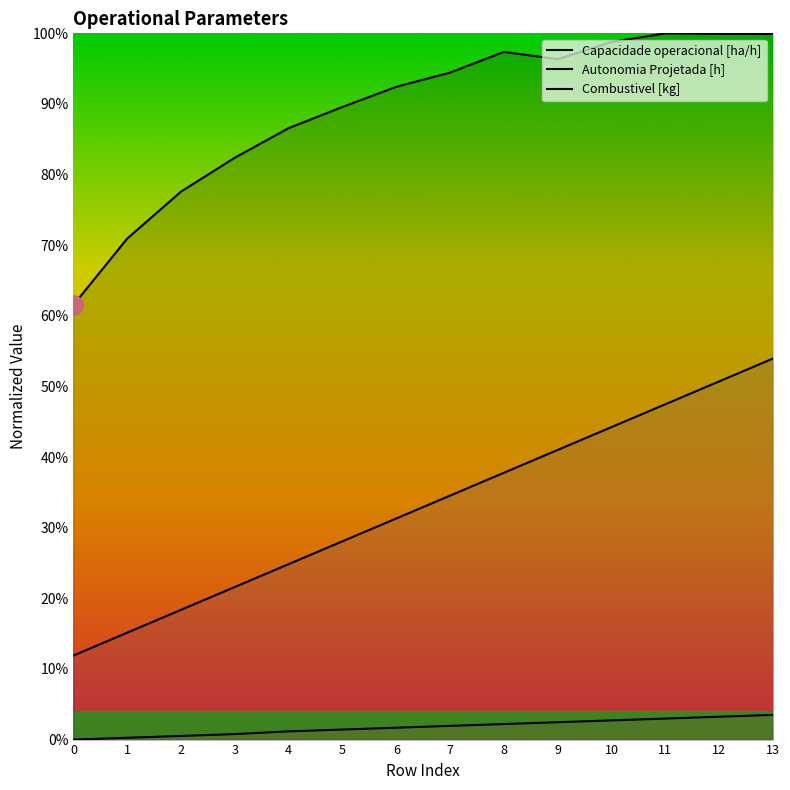

What is the total value across all series at 6?

1.3